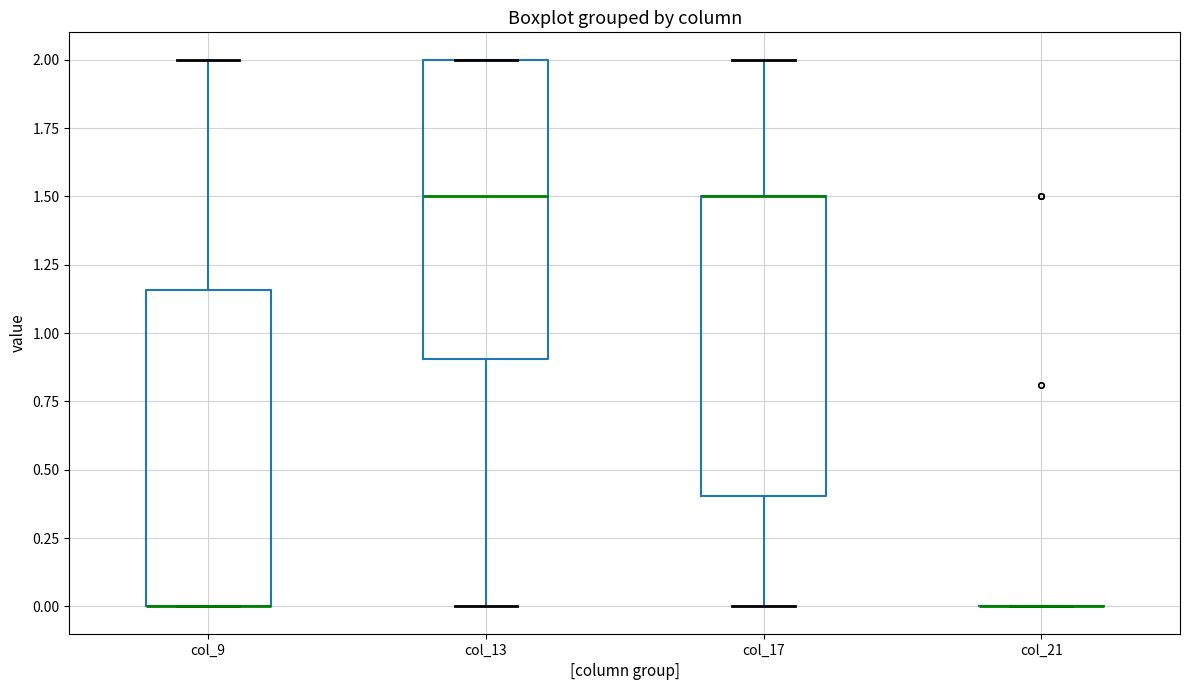

Reading left to right, transcribe this box plot: for each box, give where its median line is, the range the box spans, and where its two whiskers end, as read against the y-axis. The values are not printed on the chart, so give them approximately, as read against the axis.

col_9: median 0.00 (drawn on the box's lower edge), box 0.00 to 1.15, whiskers 0.00 to 2.00
col_13: median 1.50, box 0.90 to 2.00, whiskers 0.00 to 2.00
col_17: median 1.50 (drawn on the box's upper edge), box 0.40 to 1.50, whiskers 0.00 to 2.00
col_21: box collapsed to a line at 0.00, whiskers 0.00 to 0.00